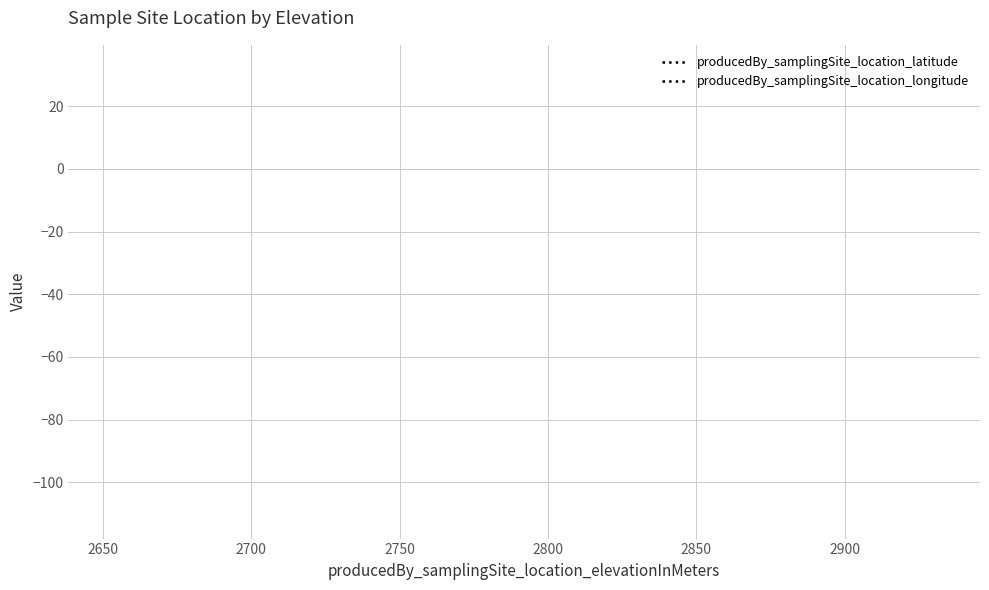

Does the chart display data point markers on the line(s)?

No